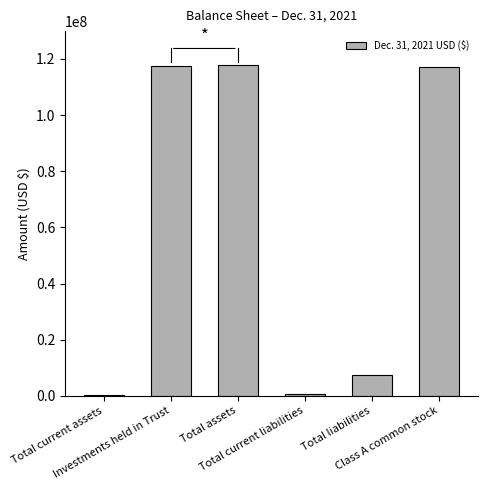

The chart shows a value of 79860691 at Total assets. True or false?

False